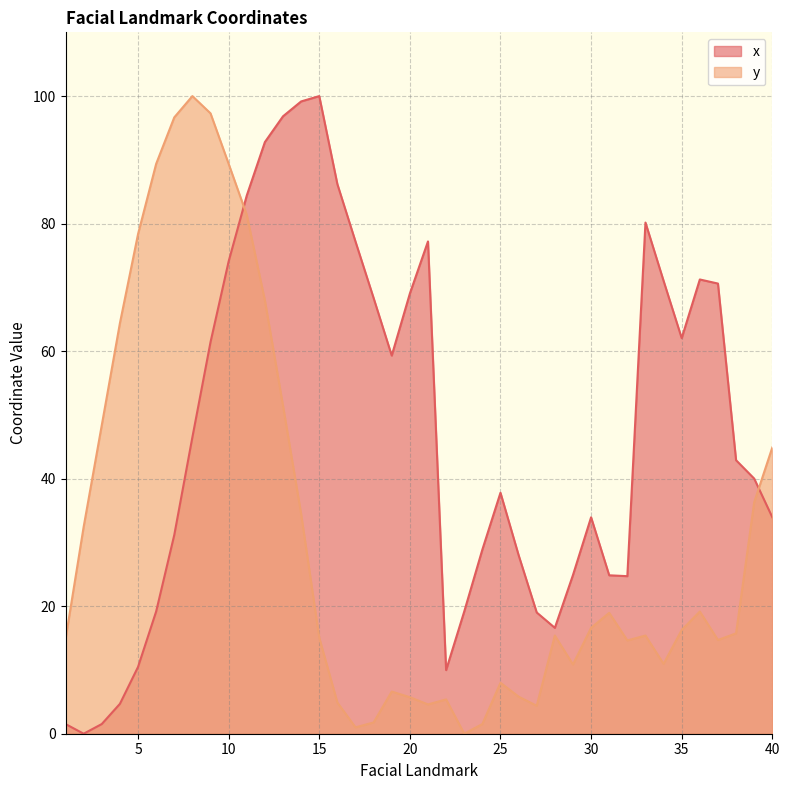

The value of y at 27 is 7.0. True or false?

False